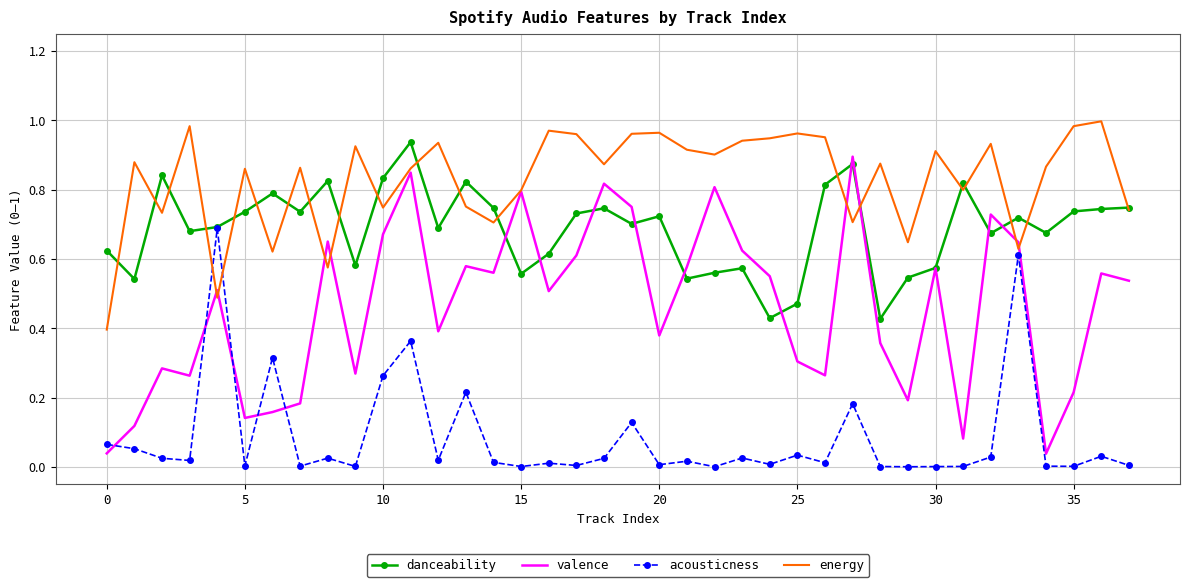

Which series has the largest total across all categories?

energy